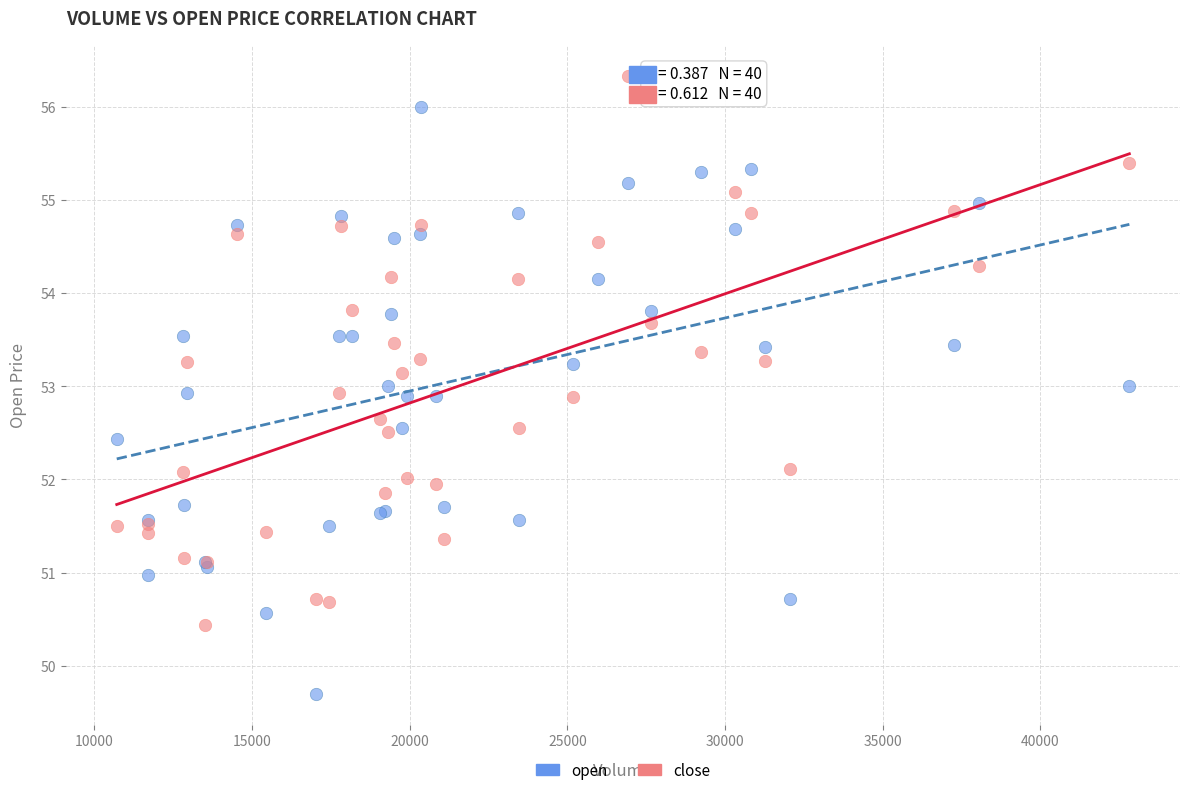

Which series contains the highest Y value?

close